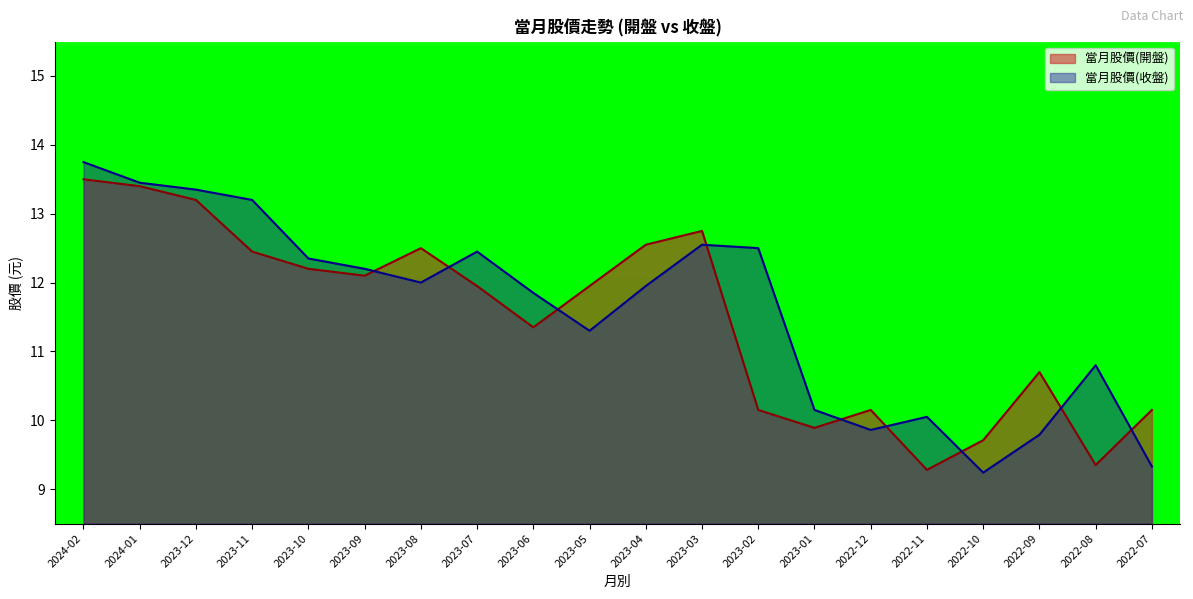

How many intersections are there between 當月股價(收盤) and 當月股價(開盤)?

9